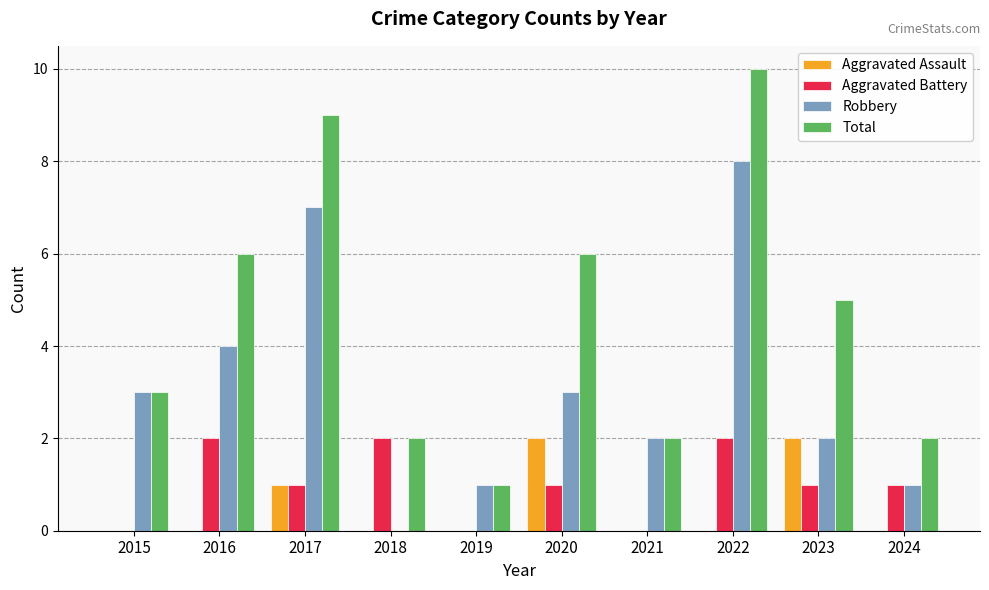

Between 2017 and 2024, which series saw the biggest shift?

Total